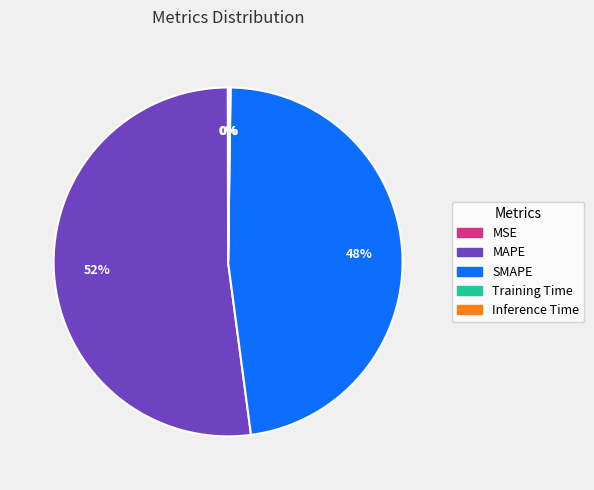

Which category has the biggest portion of the pie?

MAPE